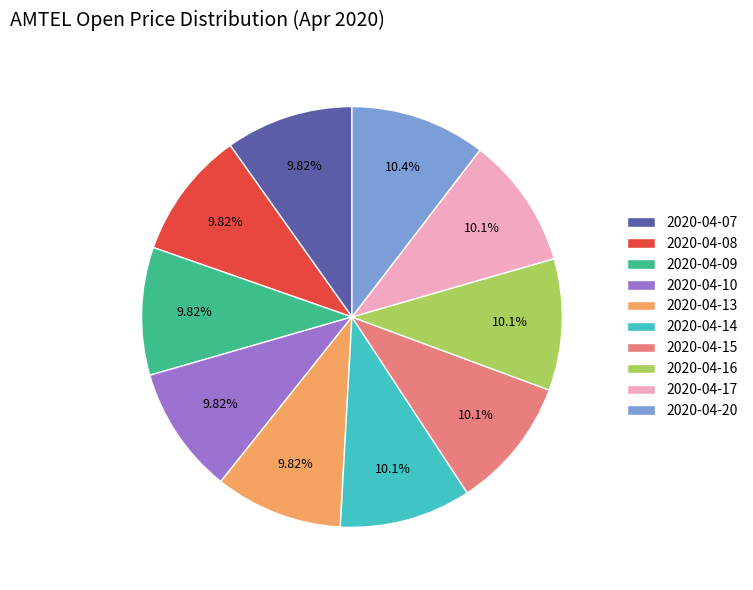

Is it true that 2020-04-15 is 10% of the pie?

True